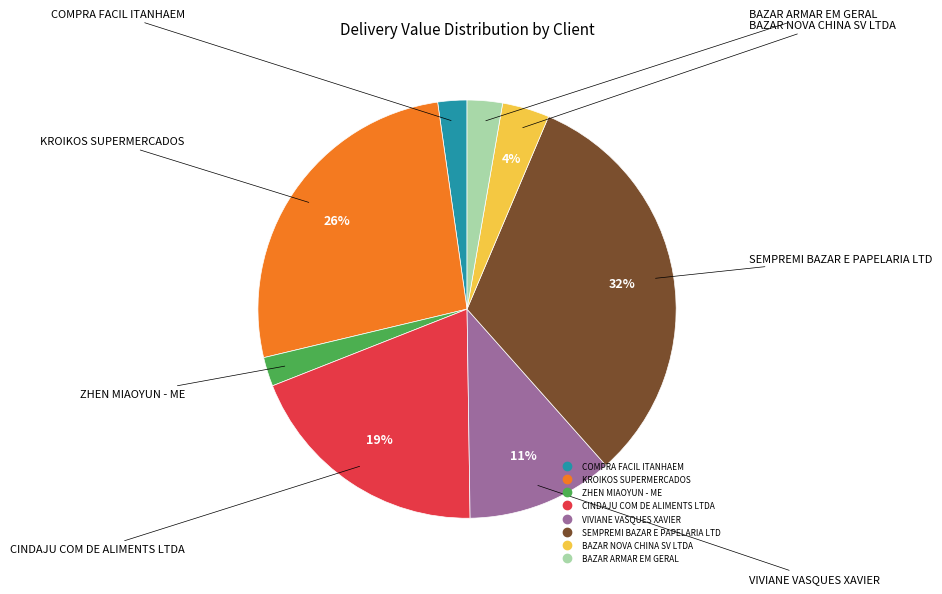

To the nearest percent, what is the difference between the largest and smallest slice percentages?

30%